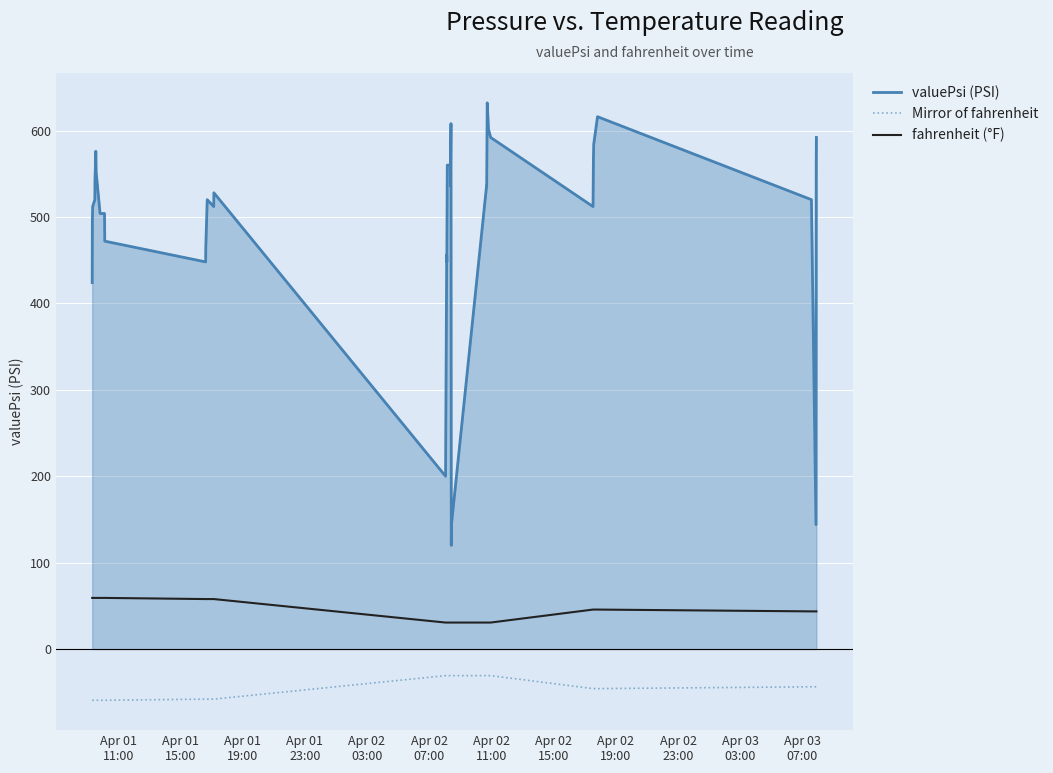

Which series has the widest spread of values?

valuePsi (PSI)